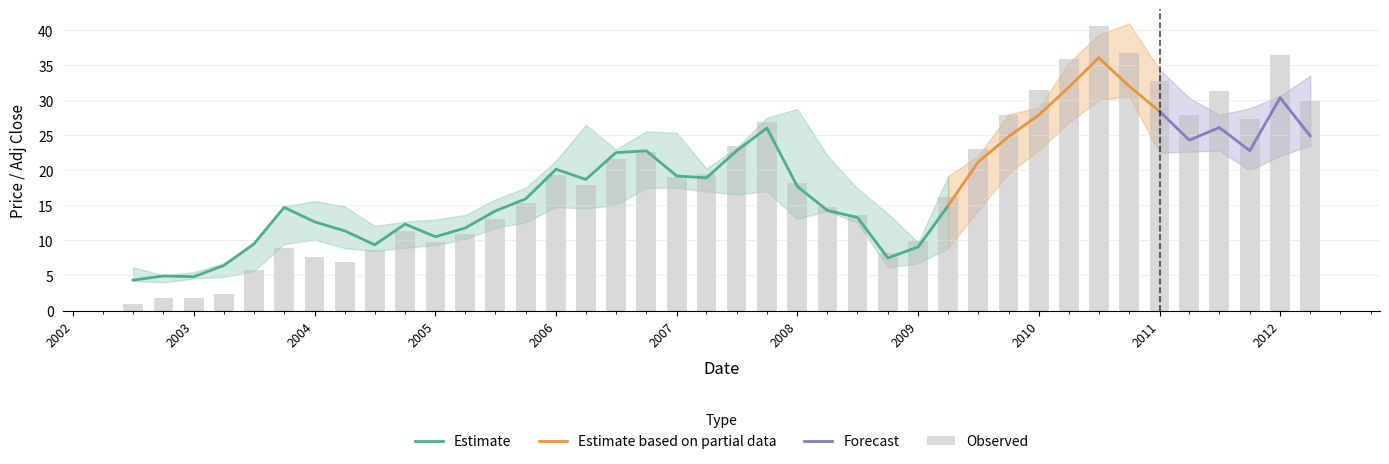

Count the number of data series in this chart.

4